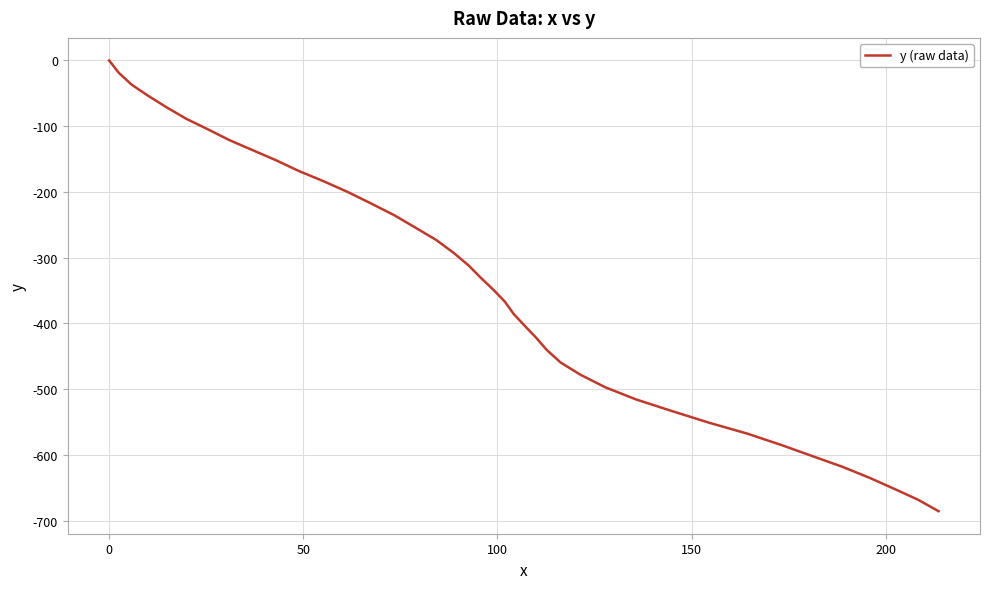

What is the smallest value displayed?

-685.7